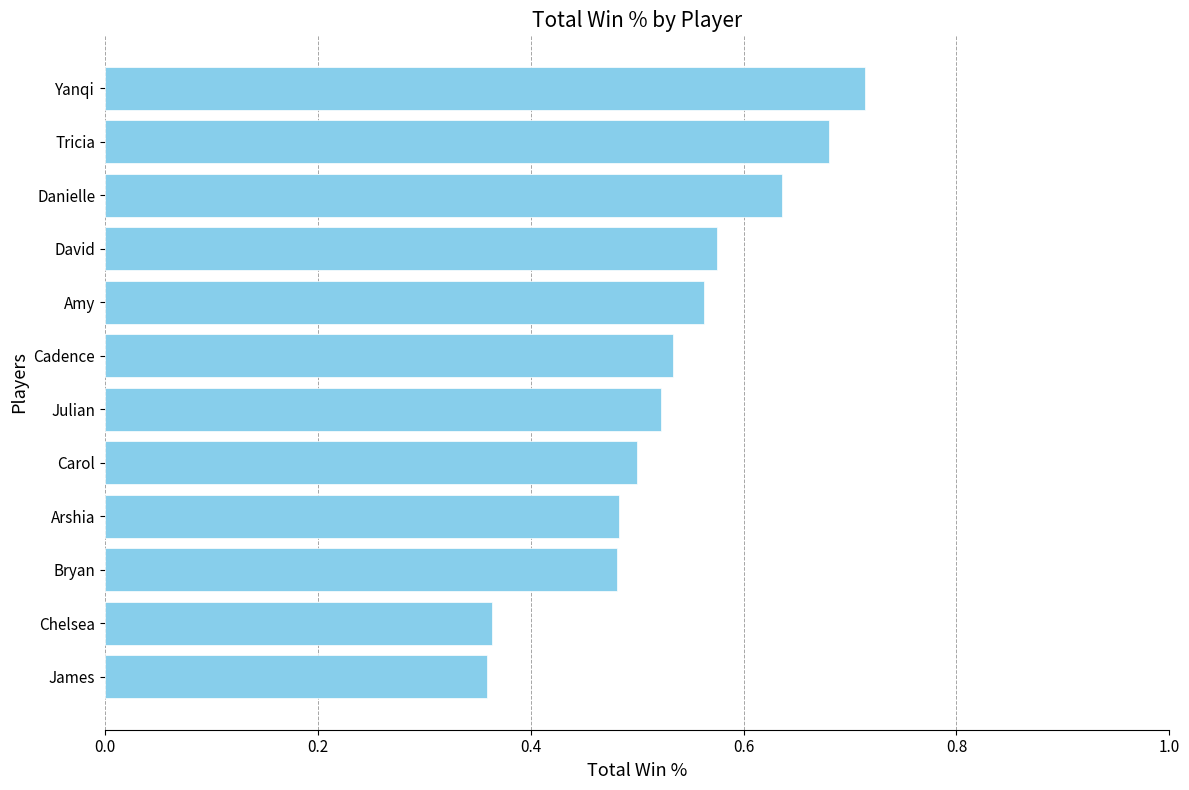

Which has a higher value, Danielle or Julian?

Danielle